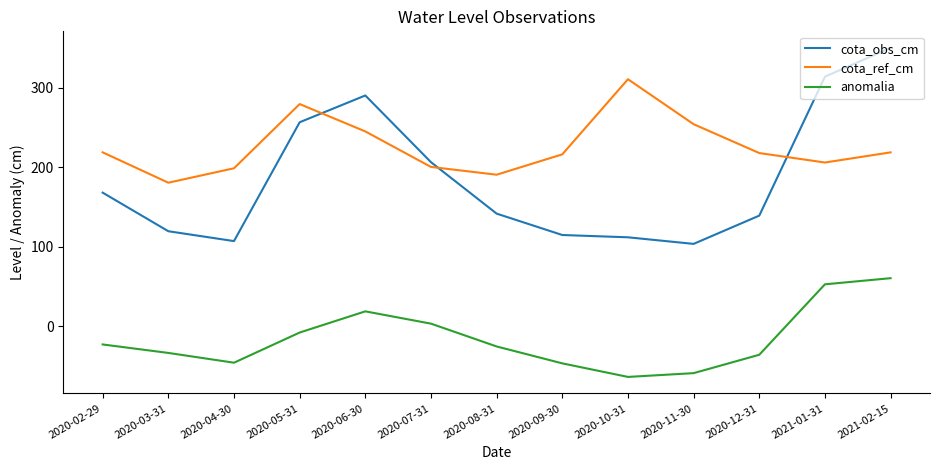

Does the chart display data point markers on the line(s)?

No